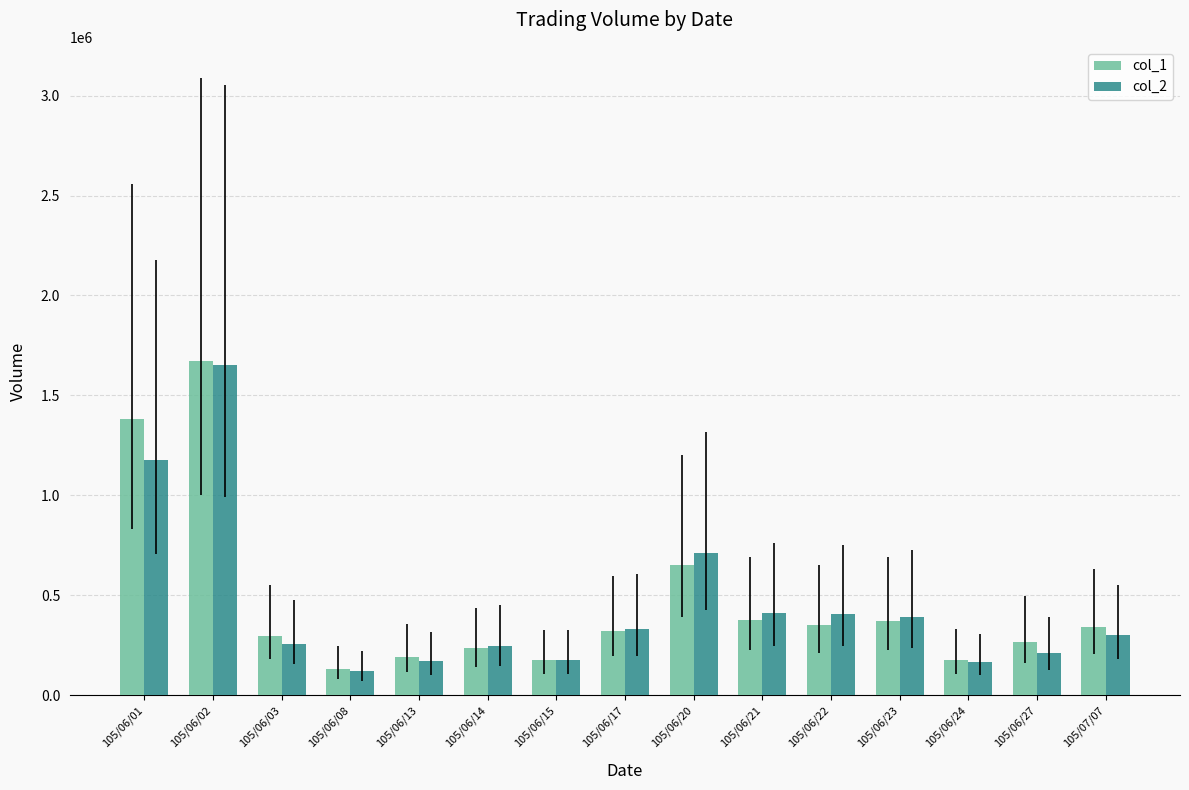

What is the label of the 15th bar from the left?

105/07/07